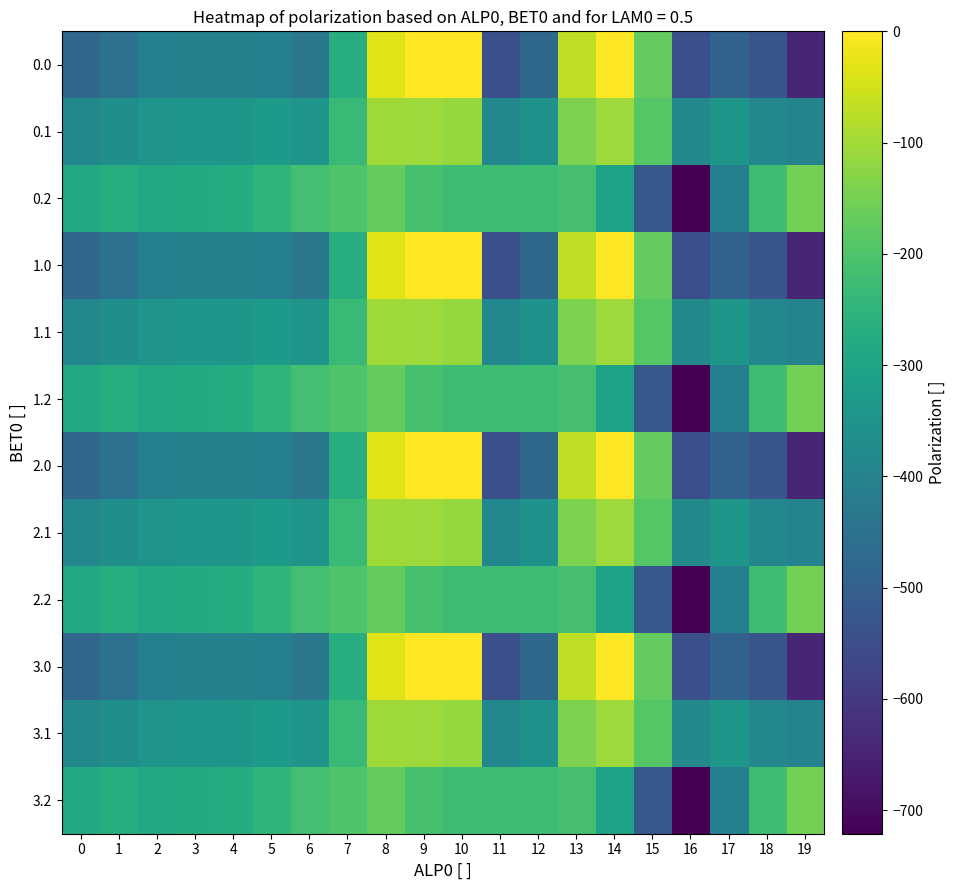

Reading left to right, list all the values displayed in this chart.

0.0: 0=-482.0	1=-449.5	2=-410.3	3=-404.4	4=-404.9	5=-410.8	6=-435.0	7=-270.7	8=-35.0	9=0.0	10=0.0	11=-544.3	12=-477.2	13=-70.2	14=-0.3	15=-172.8	16=-545.4	17=-493.8	18=-529.6	19=-644.5
0.1: 0=-384.6	1=-361.1	2=-347.9	3=-342.7	4=-339.6	5=-329.5	6=-345.2	7=-234.9	8=-102.3	9=-104.8	10=-114.0	11=-384.7	12=-350.8	13=-141.2	14=-105.5	15=-190.4	16=-380.5	17=-340.1	18=-388.5	19=-399.7
0.2: 0=-287.1	1=-272.7	2=-285.5	3=-281.0	4=-274.4	5=-248.1	6=-216.4	7=-199.0	8=-169.5	9=-209.6	10=-228.0	11=-225.2	12=-224.3	13=-212.2	14=-301.9	15=-522.2	16=-721.2	17=-409.5	18=-223.1	19=-151.1
1.0: 0=-482.0	1=-449.5	2=-410.3	3=-404.4	4=-404.9	5=-410.8	6=-435.0	7=-270.7	8=-35.0	9=0.0	10=0.0	11=-544.3	12=-477.2	13=-70.2	14=-0.3	15=-172.8	16=-545.4	17=-493.8	18=-529.6	19=-644.5
1.1: 0=-384.6	1=-361.1	2=-347.9	3=-342.7	4=-339.6	5=-329.5	6=-345.2	7=-234.9	8=-102.3	9=-104.8	10=-114.0	11=-384.7	12=-350.8	13=-141.2	14=-105.5	15=-190.4	16=-380.5	17=-340.1	18=-388.5	19=-399.7
1.2: 0=-287.1	1=-272.7	2=-285.5	3=-281.0	4=-274.4	5=-248.1	6=-216.4	7=-199.0	8=-169.5	9=-209.6	10=-228.0	11=-225.2	12=-224.3	13=-212.2	14=-301.9	15=-522.2	16=-721.2	17=-409.5	18=-223.1	19=-151.1
2.0: 0=-482.0	1=-449.5	2=-410.3	3=-404.4	4=-404.9	5=-410.8	6=-435.0	7=-270.7	8=-35.0	9=0.0	10=0.0	11=-544.3	12=-477.2	13=-70.2	14=-0.3	15=-172.8	16=-545.4	17=-493.8	18=-529.6	19=-644.5
2.1: 0=-384.6	1=-361.1	2=-347.9	3=-342.7	4=-339.6	5=-329.5	6=-345.2	7=-234.9	8=-102.3	9=-104.8	10=-114.0	11=-384.7	12=-350.8	13=-141.2	14=-105.5	15=-190.4	16=-380.5	17=-340.1	18=-388.5	19=-399.7
2.2: 0=-287.1	1=-272.7	2=-285.5	3=-281.0	4=-274.4	5=-248.1	6=-216.4	7=-199.0	8=-169.5	9=-209.6	10=-228.0	11=-225.2	12=-224.3	13=-212.2	14=-301.9	15=-522.2	16=-721.2	17=-409.5	18=-223.1	19=-151.1
3.0: 0=-482.0	1=-449.5	2=-410.3	3=-404.4	4=-404.9	5=-410.8	6=-435.0	7=-270.7	8=-35.0	9=0.0	10=0.0	11=-544.3	12=-477.2	13=-70.2	14=-0.3	15=-172.8	16=-545.4	17=-493.8	18=-529.6	19=-644.5
3.1: 0=-384.6	1=-361.1	2=-347.9	3=-342.7	4=-339.6	5=-329.5	6=-345.2	7=-234.9	8=-102.3	9=-104.8	10=-114.0	11=-384.7	12=-350.8	13=-141.2	14=-105.5	15=-190.4	16=-380.5	17=-340.1	18=-388.5	19=-399.7
3.2: 0=-287.1	1=-272.7	2=-285.5	3=-281.0	4=-274.4	5=-248.1	6=-216.4	7=-199.0	8=-169.5	9=-209.6	10=-228.0	11=-225.2	12=-224.3	13=-212.2	14=-301.9	15=-522.2	16=-721.2	17=-409.5	18=-223.1	19=-151.1